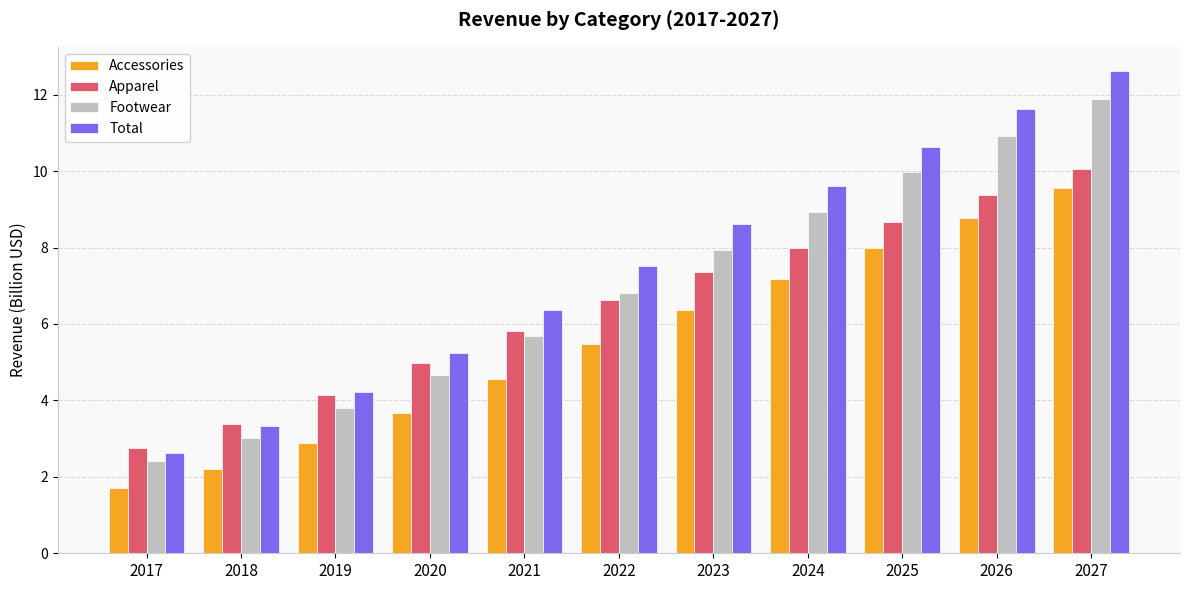

What is the total value across all series at 2018?

11.9